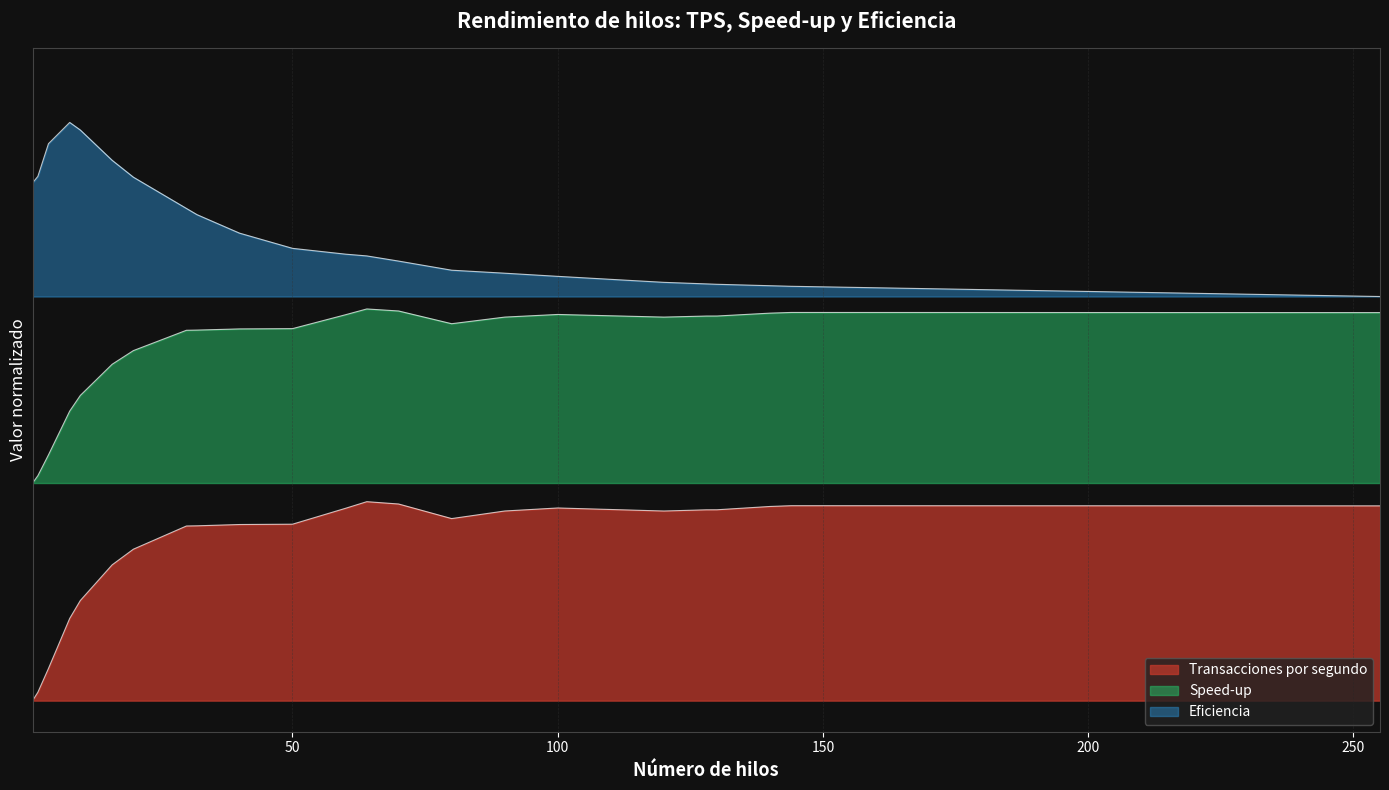

True or false: Eficiencia and Transacciones por segundo cross at least once.

False